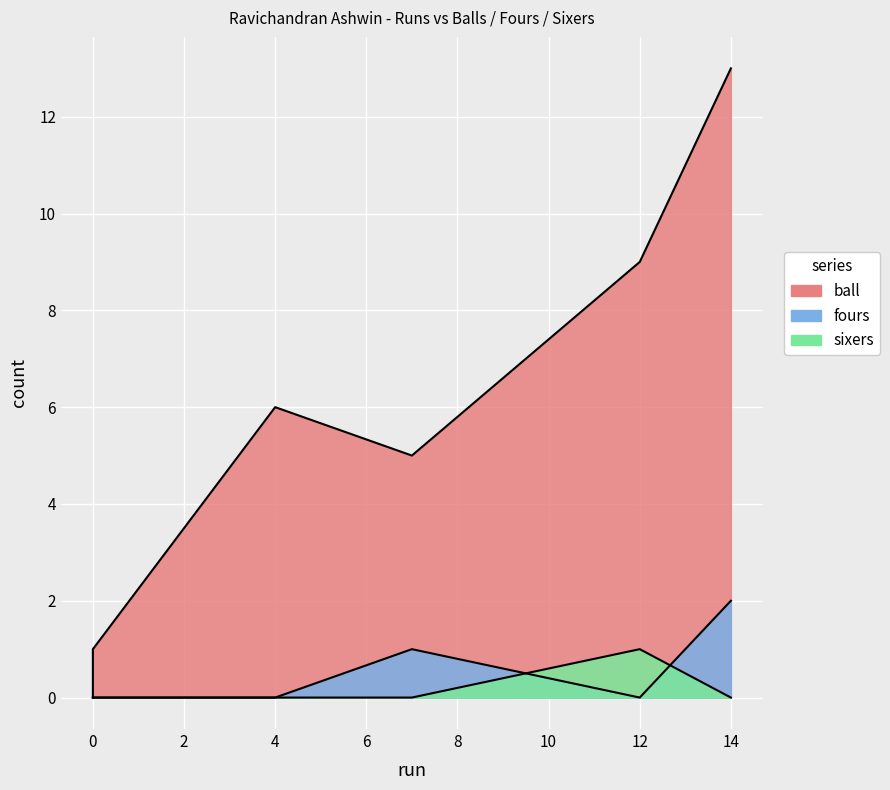

What is the difference between the second highest and second lowest values in the fours series?

1